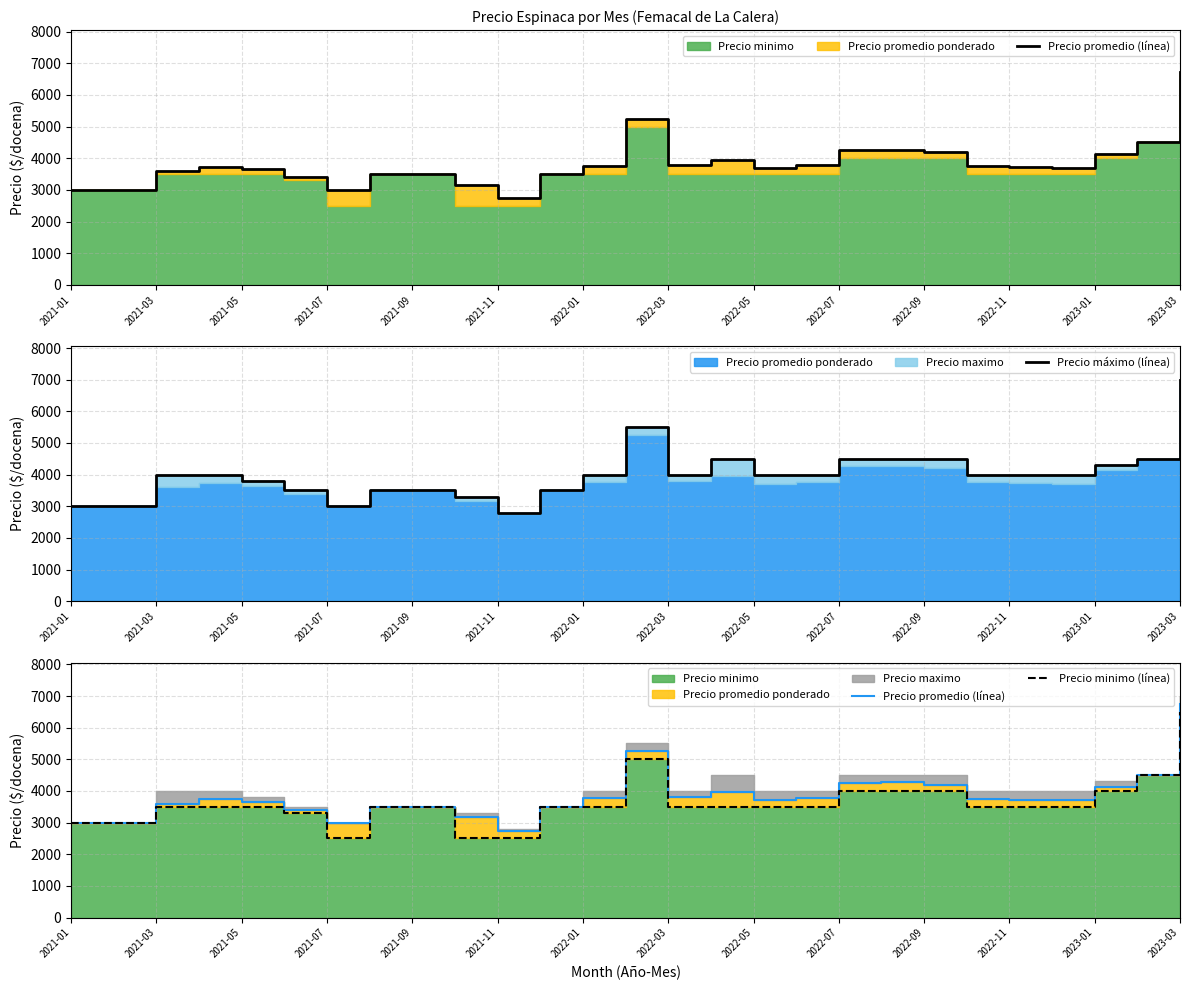

What is the minimum value for Precio máximo (línea)?

2800